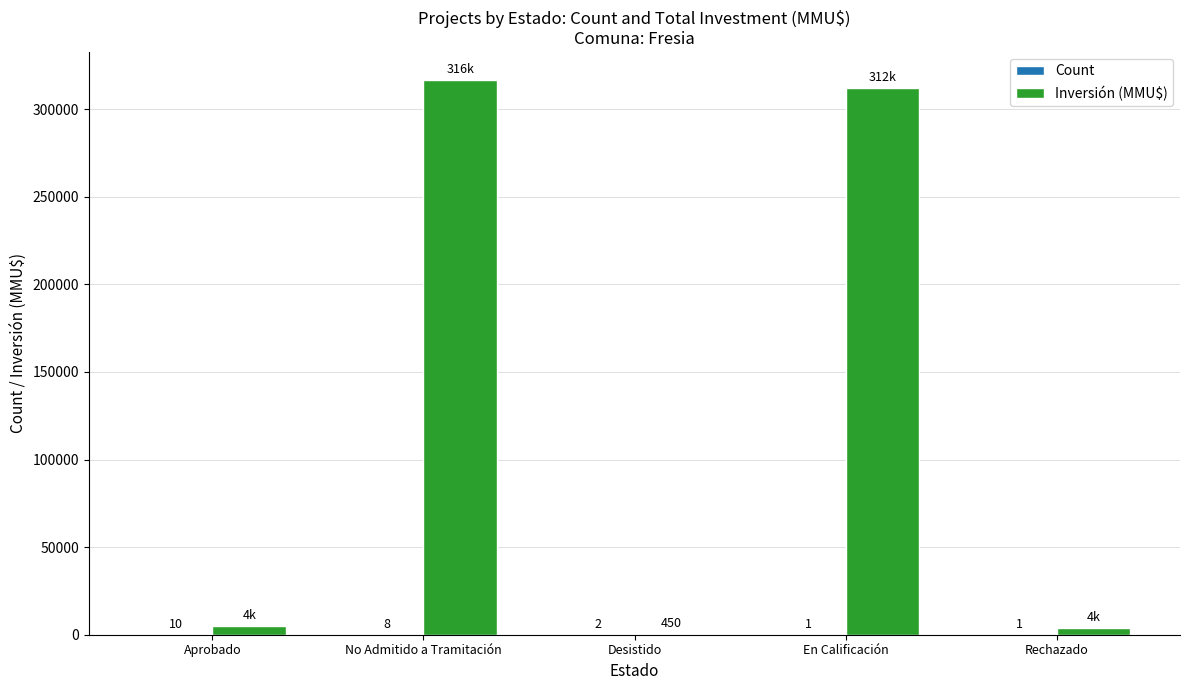

At which category does the chart reach its peak across all series?

No Admitido a Tramitación